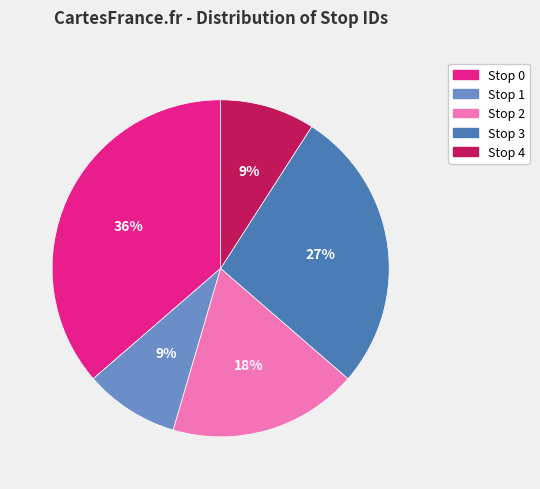

What is the largest slice in the pie chart?

Stop 0